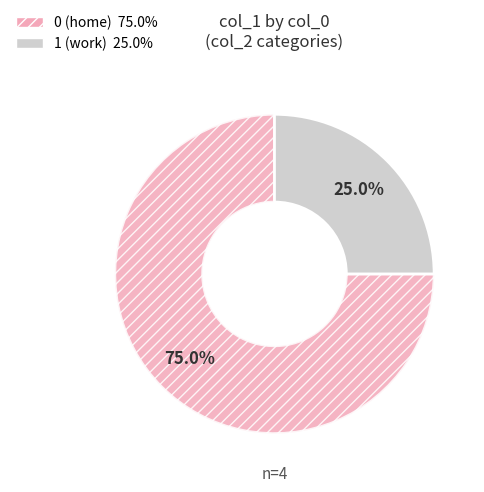

Is there a majority slice in this chart?

Yes